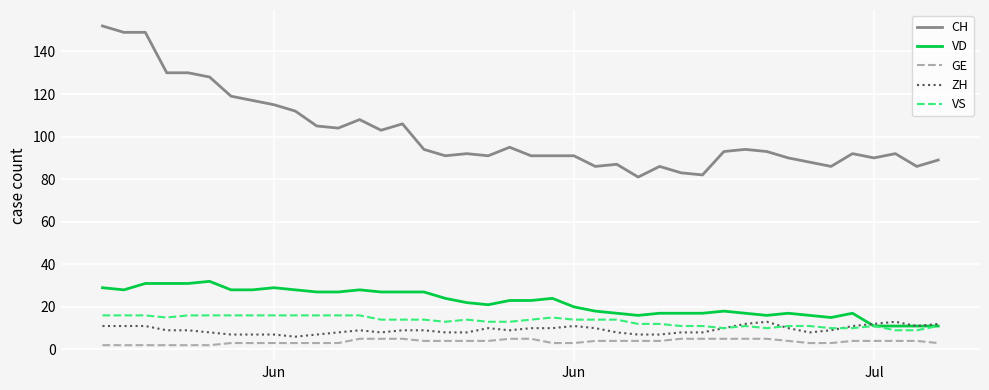

What is the highest value of the VD series?

32